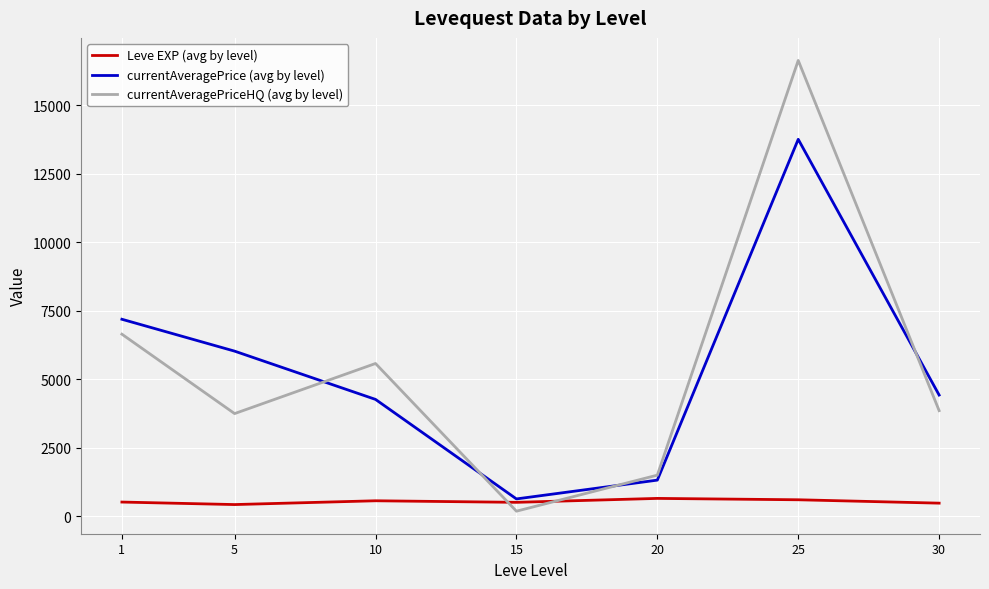

True or false: currentAveragePriceHQ (avg by level) and Leve EXP (avg by level) intersect in this chart.

True